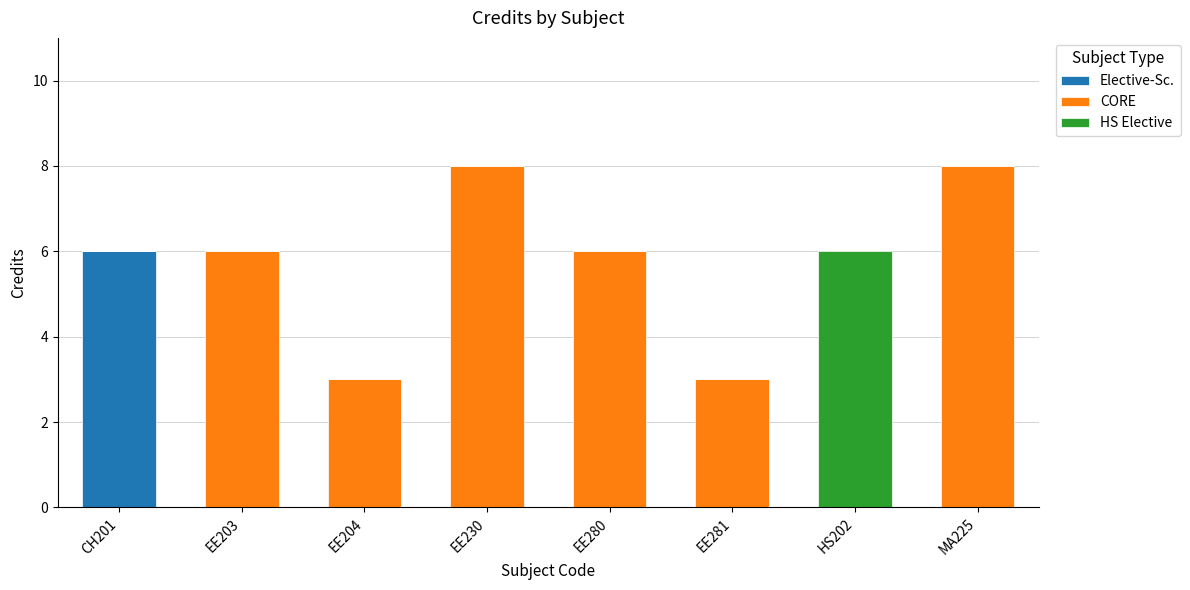

What is the total value across all series at EE280?

6